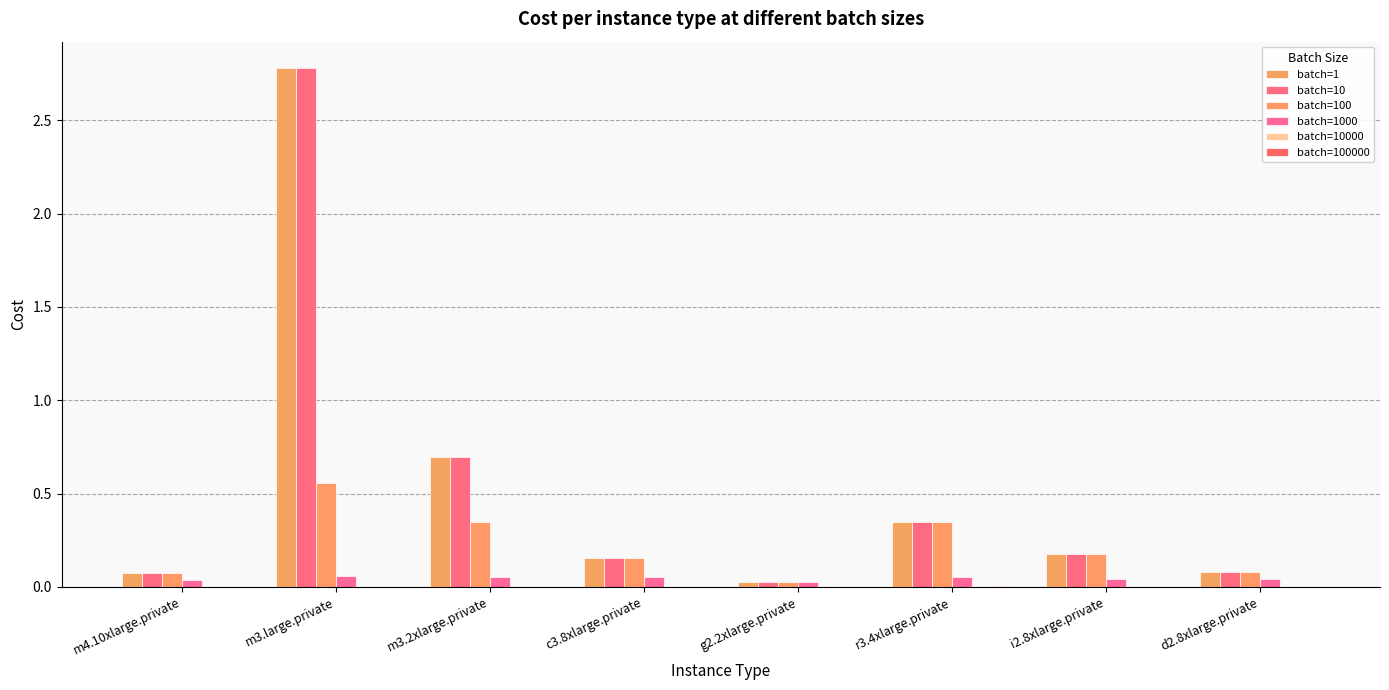

Rank the categories by batch=100 value from highest to lowest.

m3.large.private, r3.4xlarge.private, m3.2xlarge.private, i2.8xlarge.private, c3.8xlarge.private, d2.8xlarge.private, m4.10xlarge.private, g2.2xlarge.private